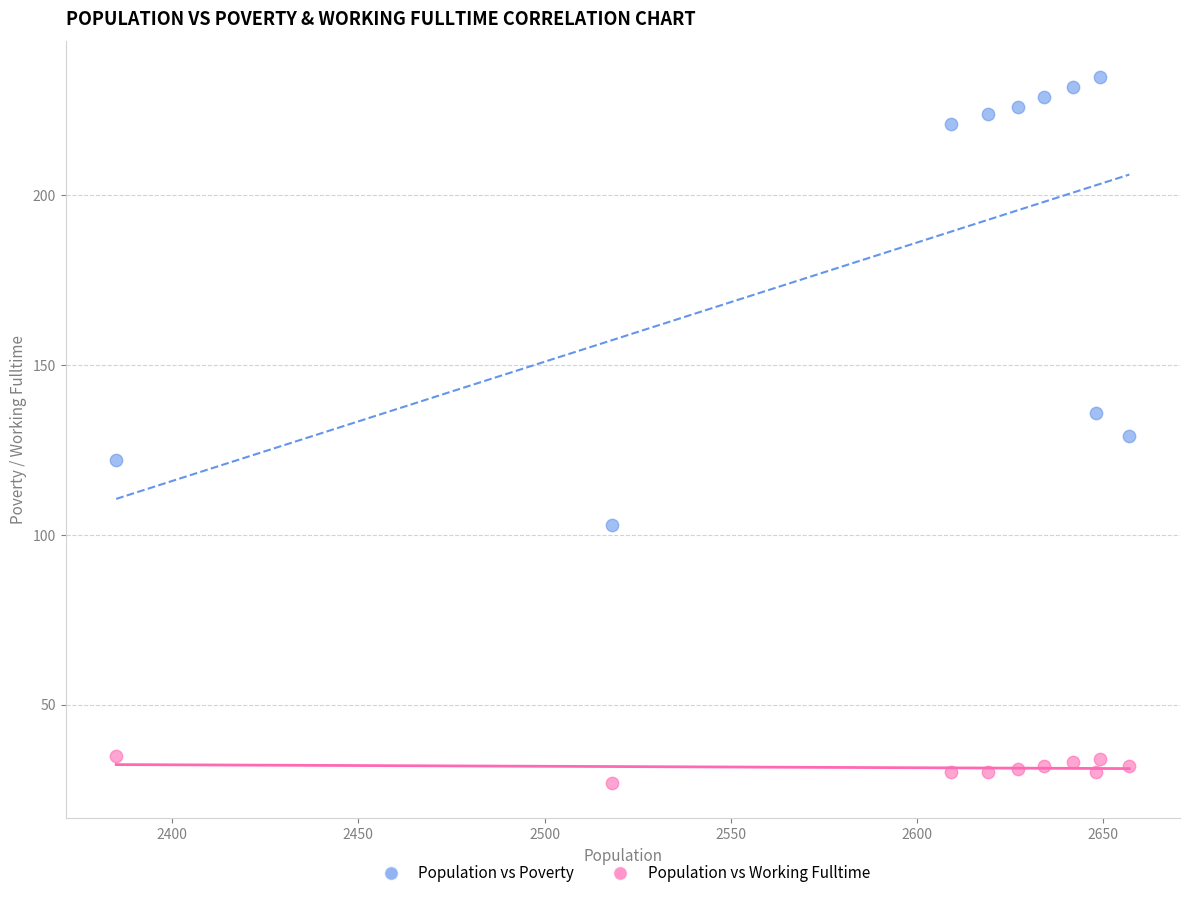

What is the X range (max minus min) for the scatter plot?

272